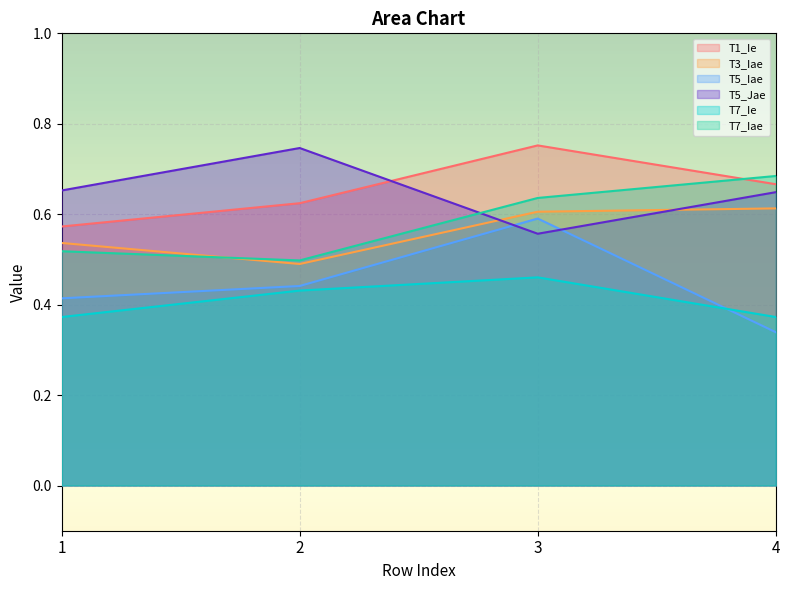

The T7_Iae series shows 0.5 at 4. True or false?

False